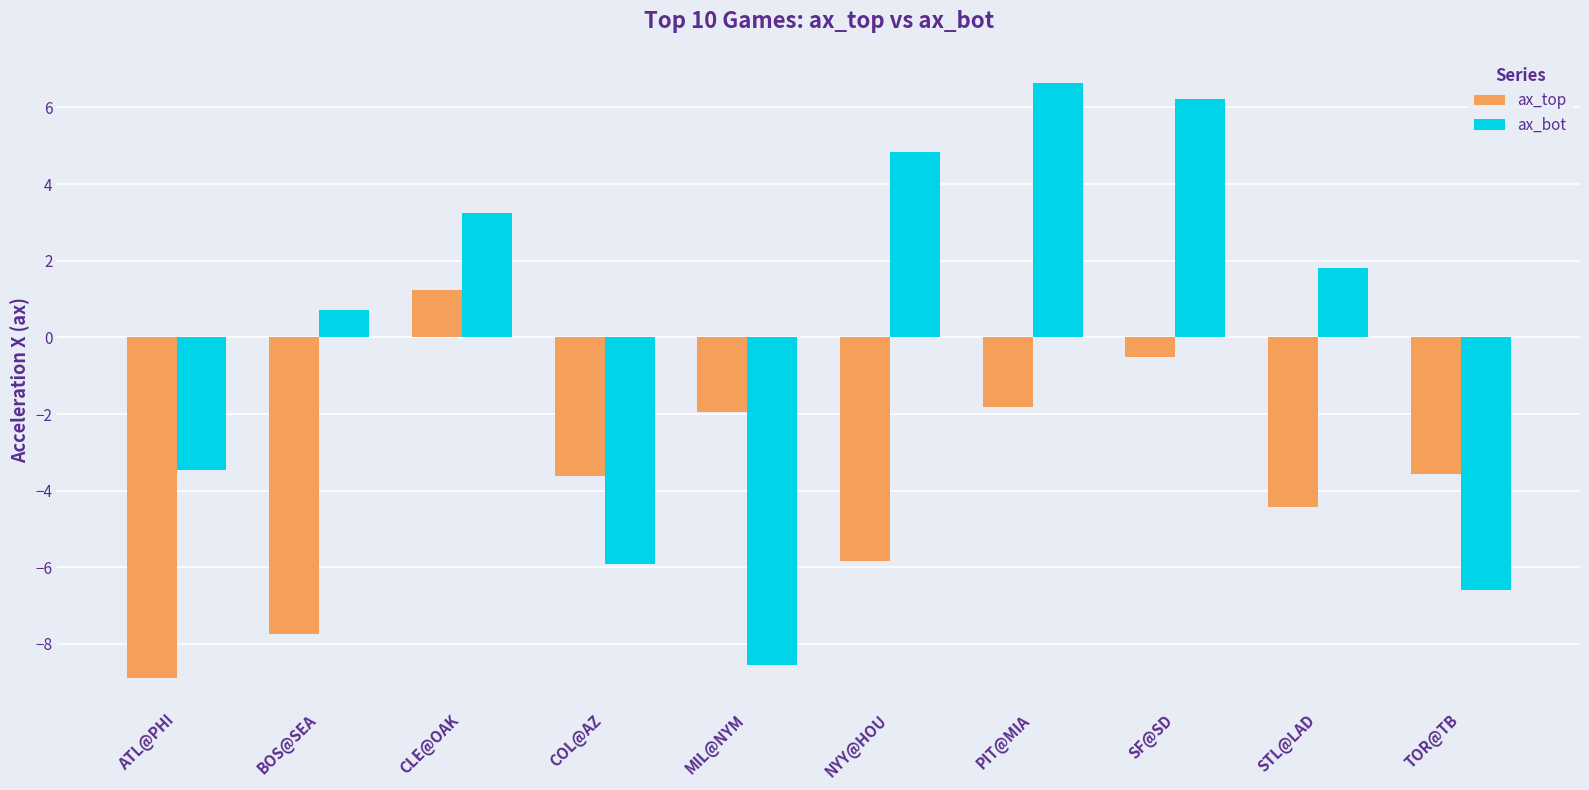

How many data points in ax_bot are above 1?

5